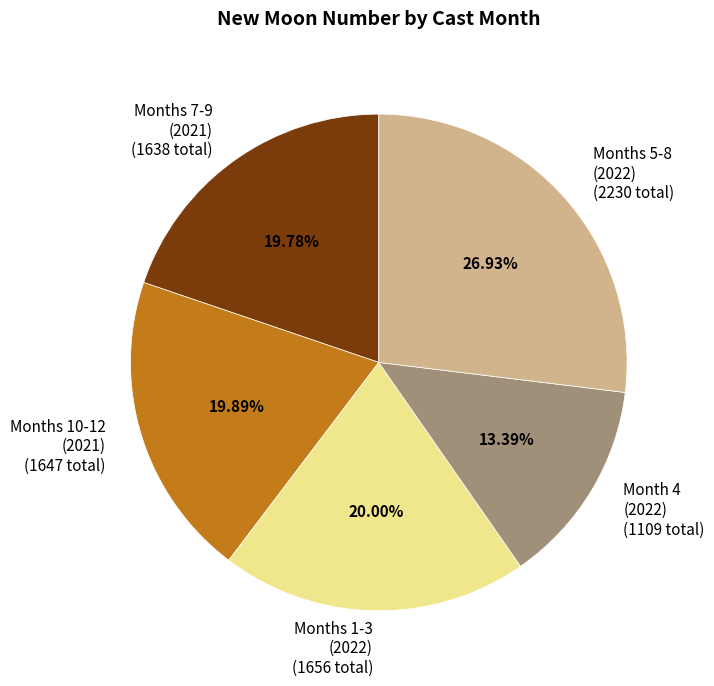

Is there any slice that represents more than half of the pie?

No